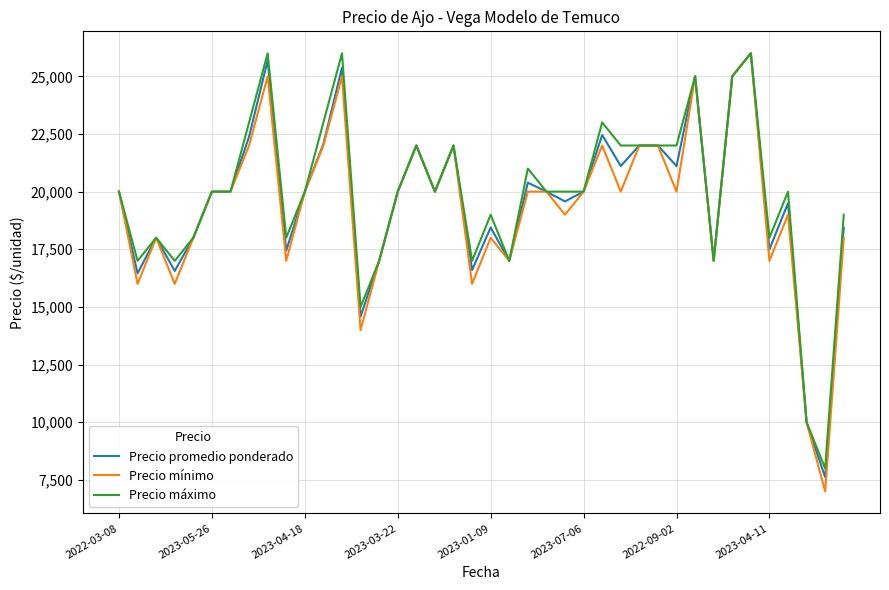

What is the minimum value shown in the chart?

7000